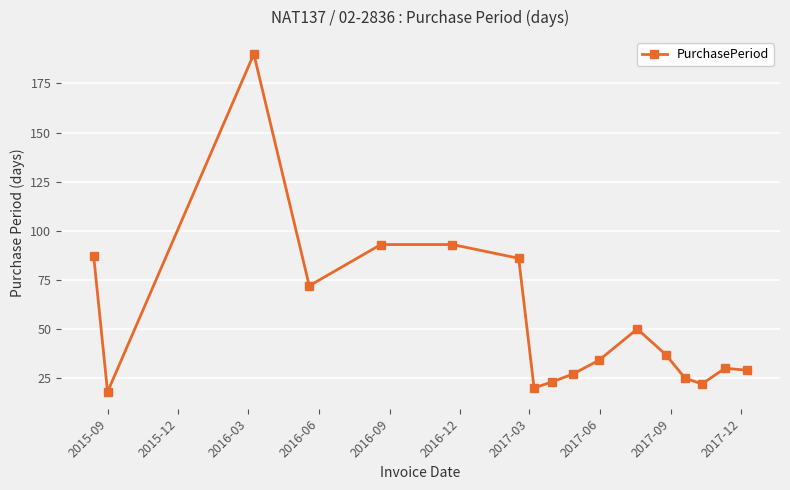

What is the average value?

55